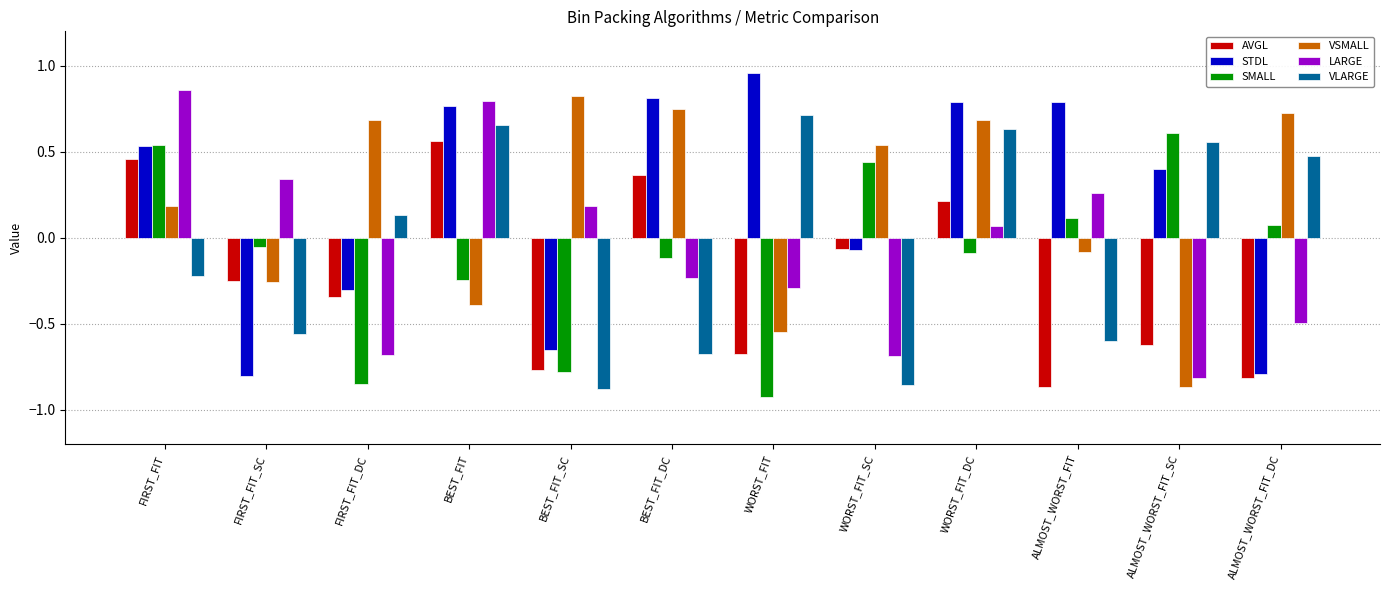

Rank the series at WORST_FIT from lowest to highest value.

SMALL, AVGL, VSMALL, LARGE, VLARGE, STDL